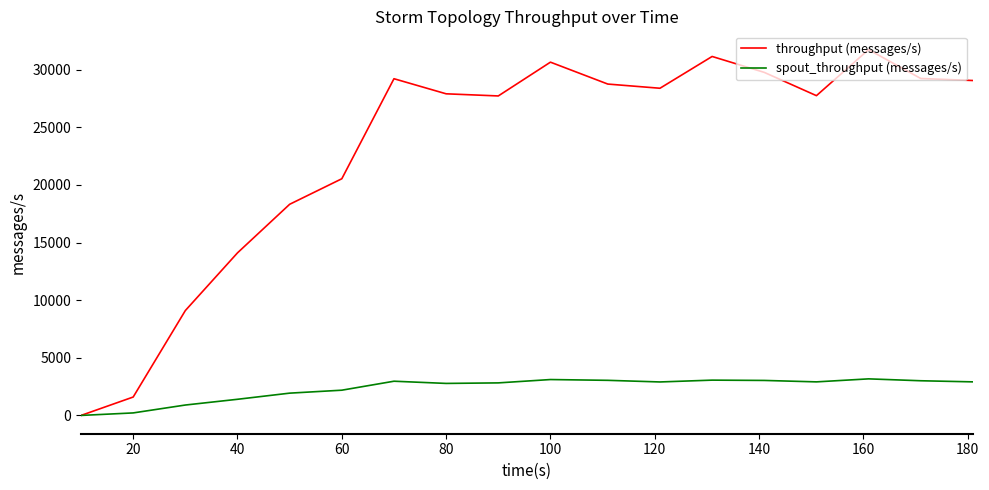

List the series in order of their overall mean, lowest first.

spout_throughput (messages/s), throughput (messages/s)